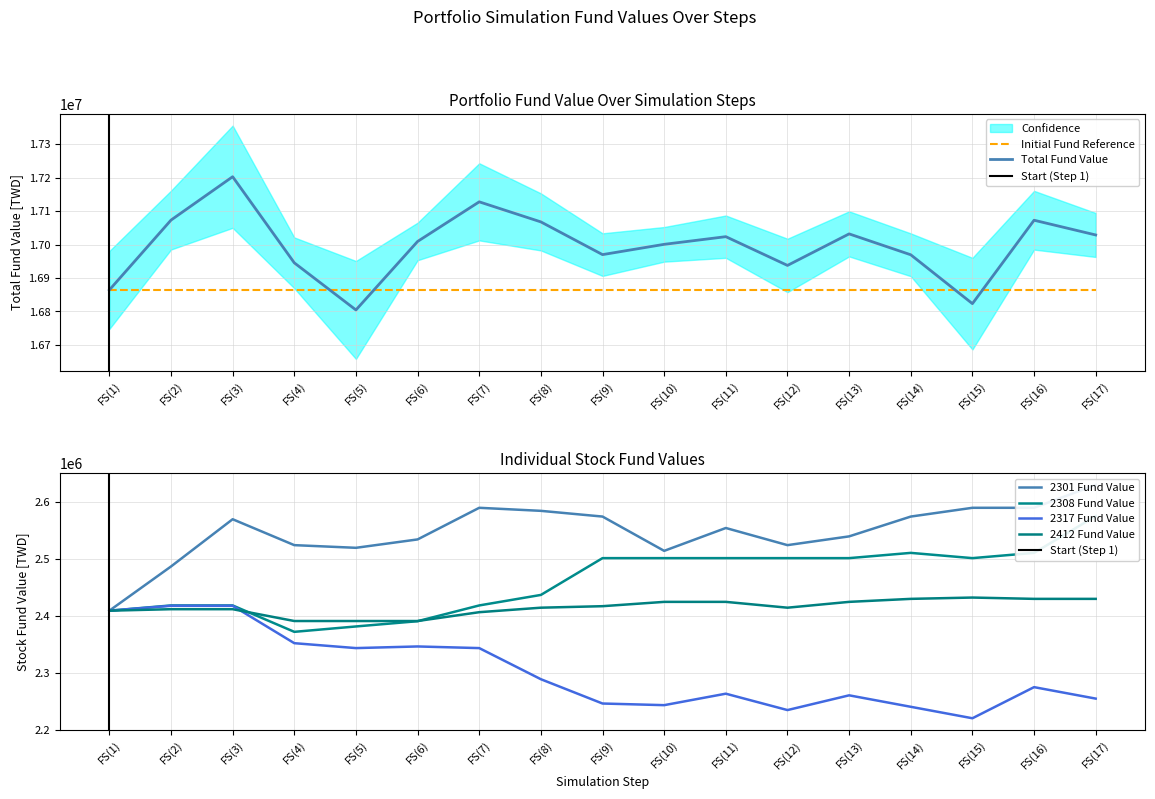

How many series are shown in this chart?

5